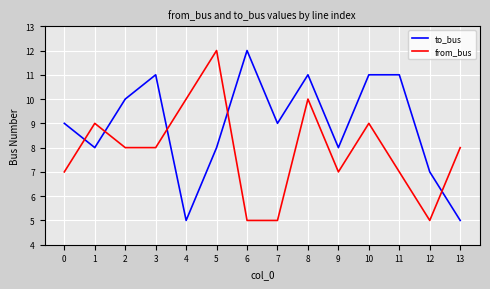

Is the value of from_bus at 11 greater than the value of to_bus at 13?

Yes